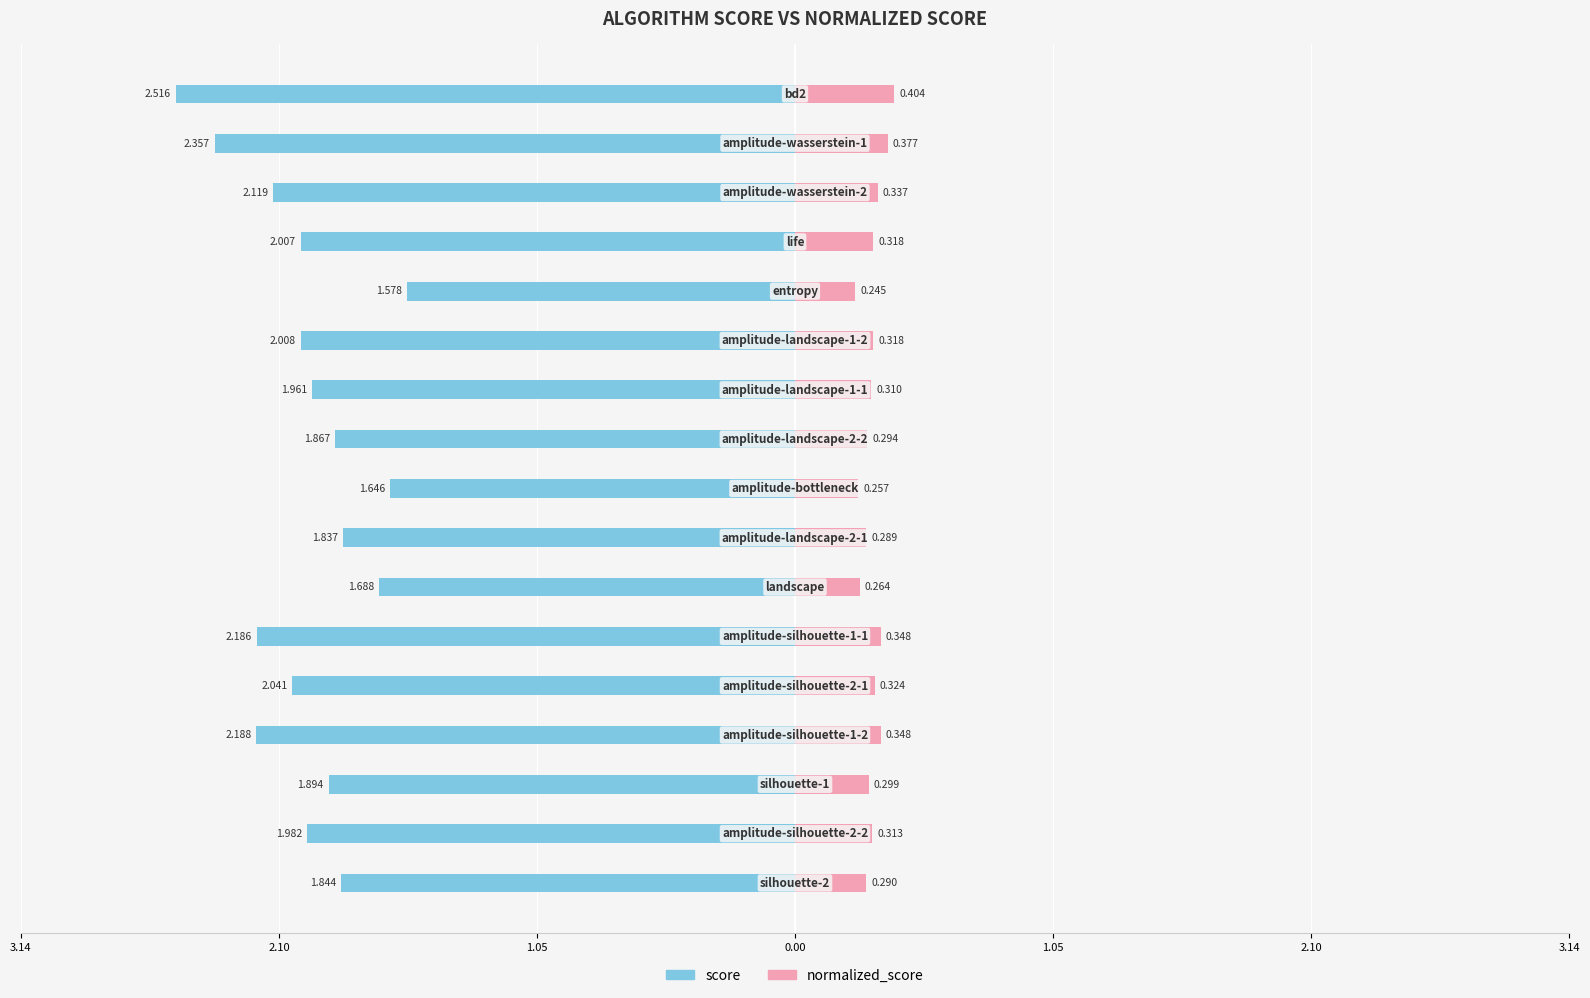

Which series changed the most between 9 and 13?

score